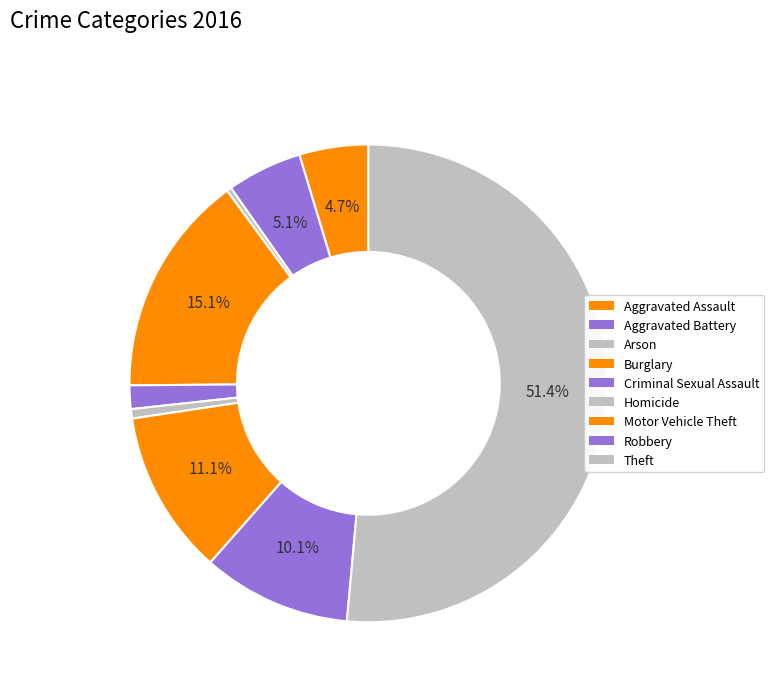

Is it true that Homicide is 11% of the pie?

False